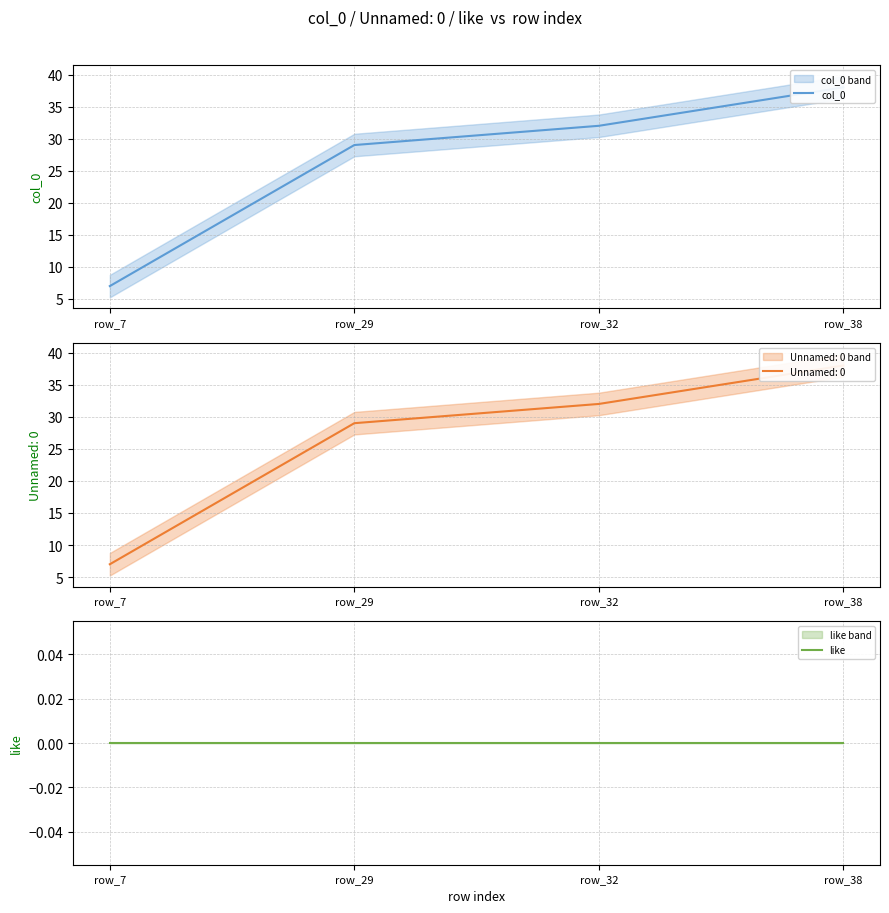

Is the value of col_0 at row_32 greater than the value of like at row_7?

Yes